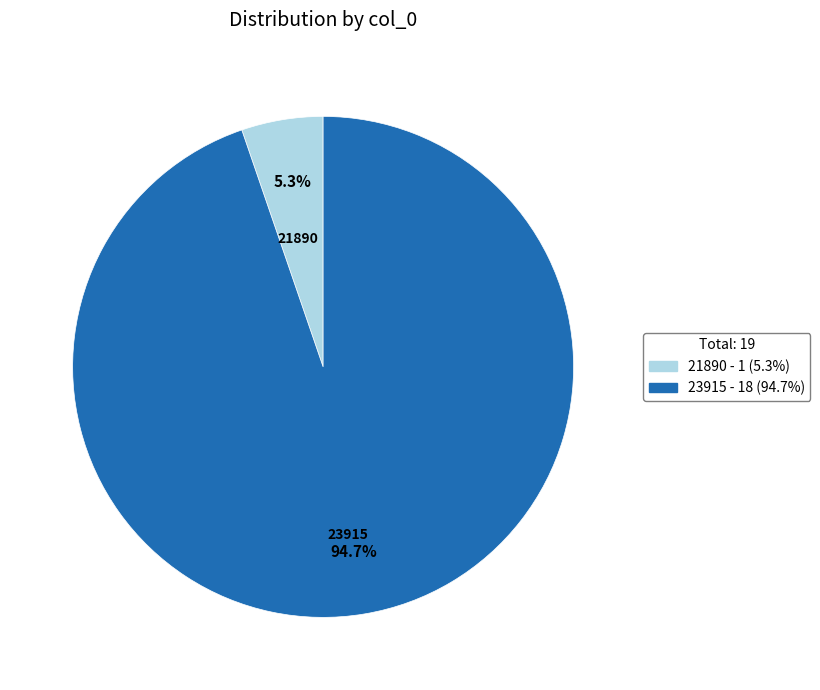

What is the majority slice?

23915